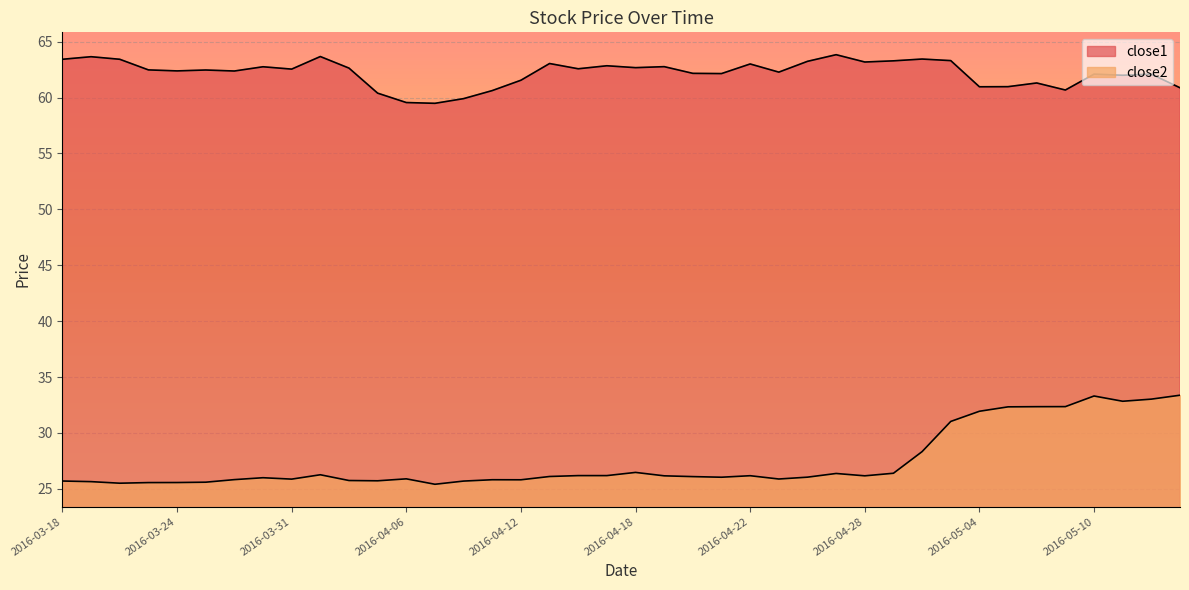

What is the total value across all series at 2016-04-25?

88.2